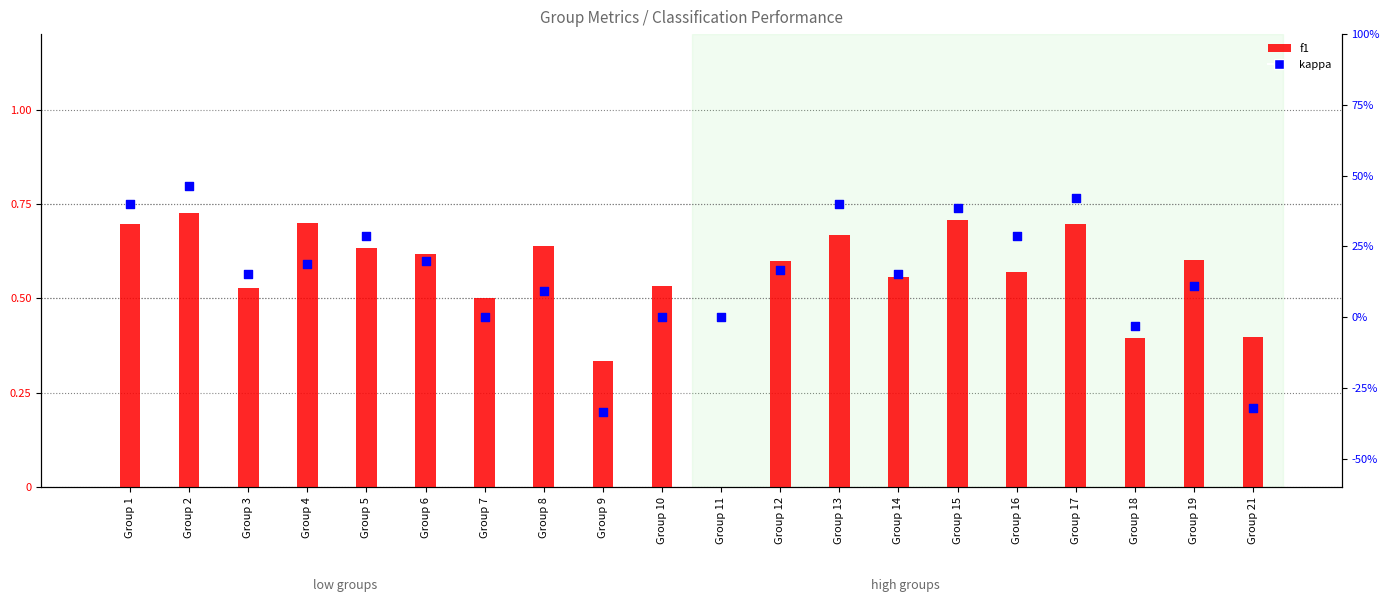

Is the value of kappa at Group 7 greater than the value of f1 at Group 21?

No